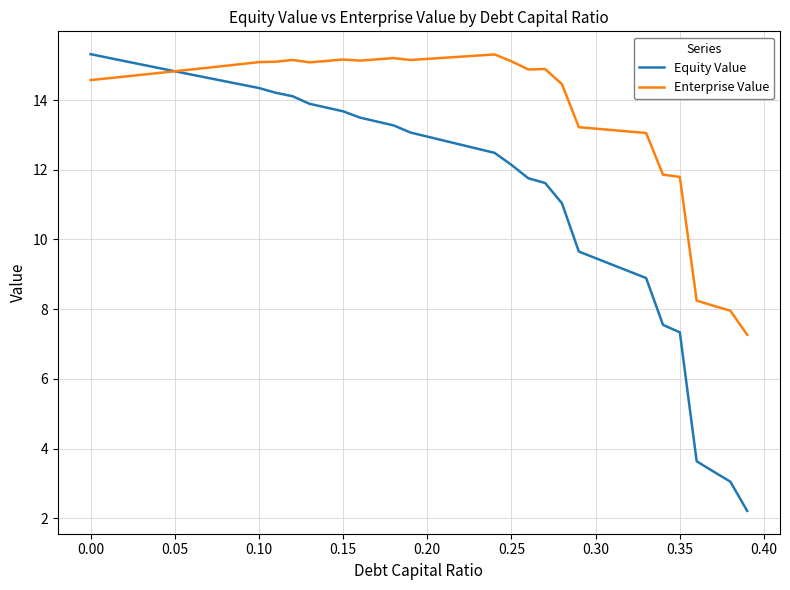

Which series has the largest range (max minus min)?

Equity Value